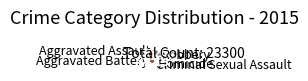

Is it true that Criminal Sexual Assault is 7% of the pie?

True